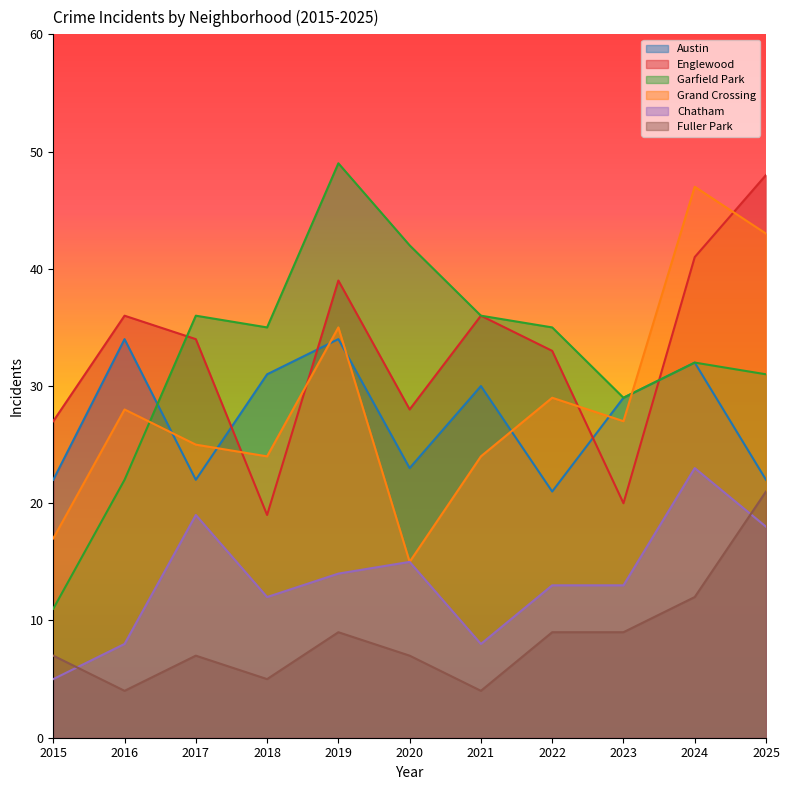

What is the value of the Garfield Park point at the 1st from the left?

11